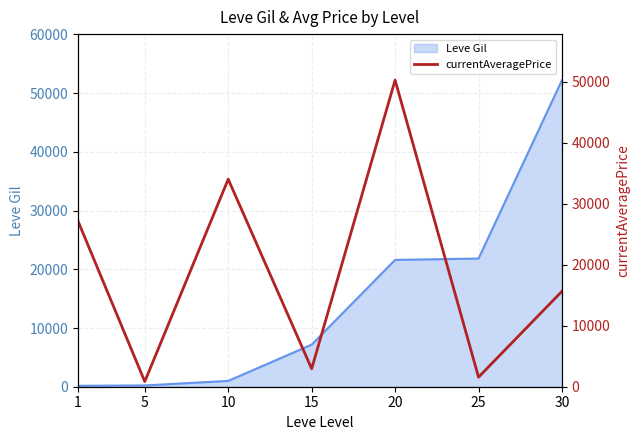

Reading left to right, extract all data points from this chart.

27128	844	34002	2940	50235	1568	15633